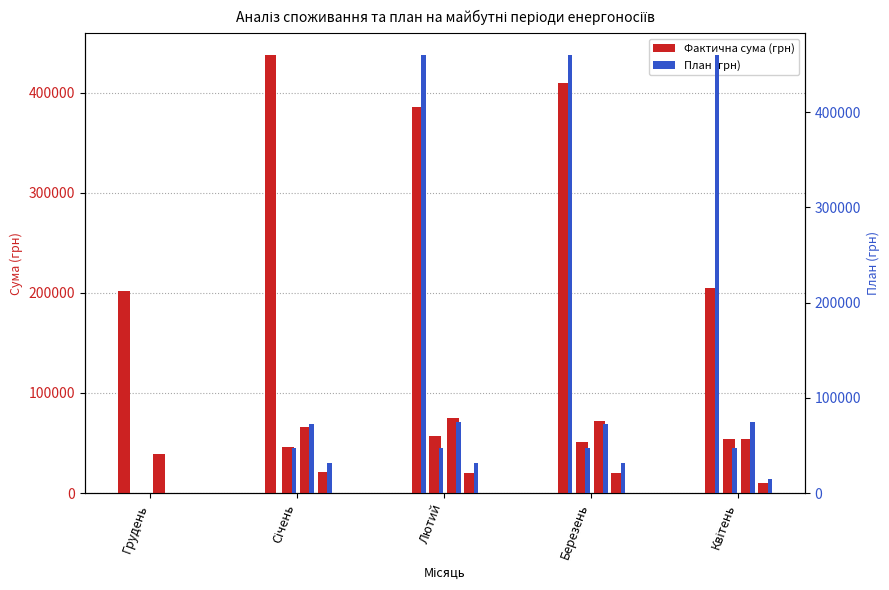

At how many categories does at least one series exceed 408168?

4